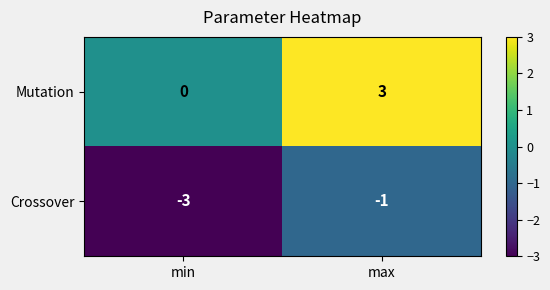

The value of Mutation at min is 0. True or false?

True